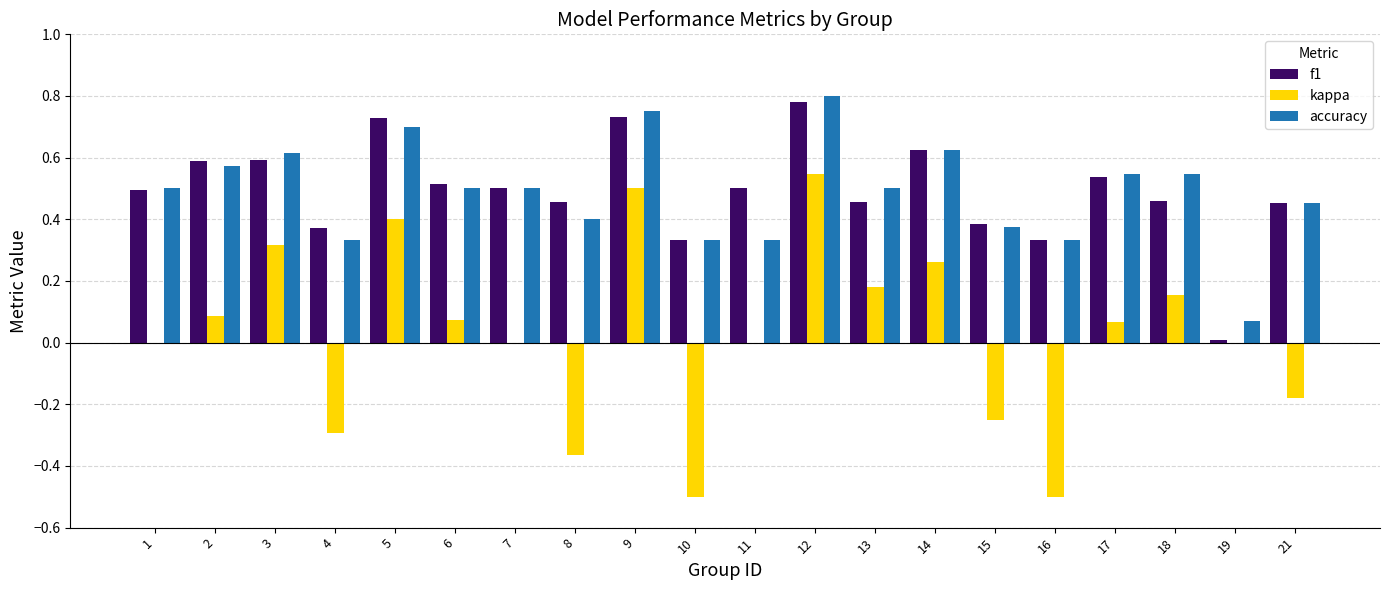

Which category has the highest value in the kappa series?

12